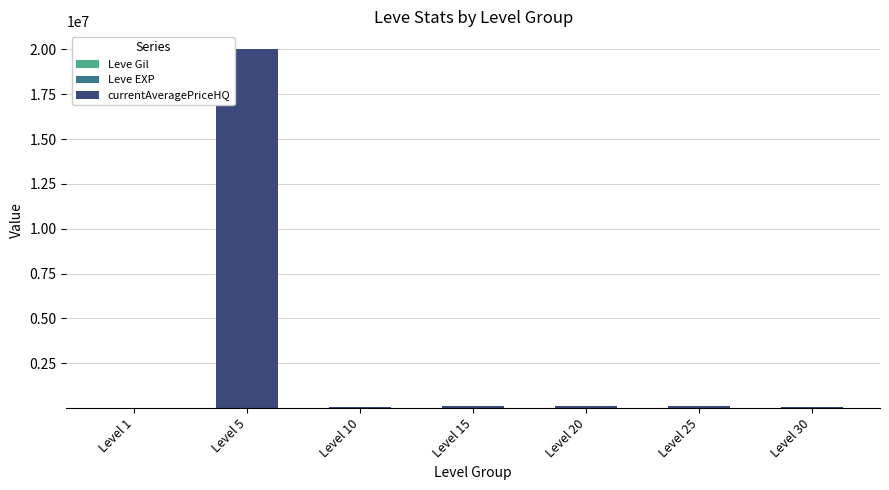

Are the bars horizontal?

No